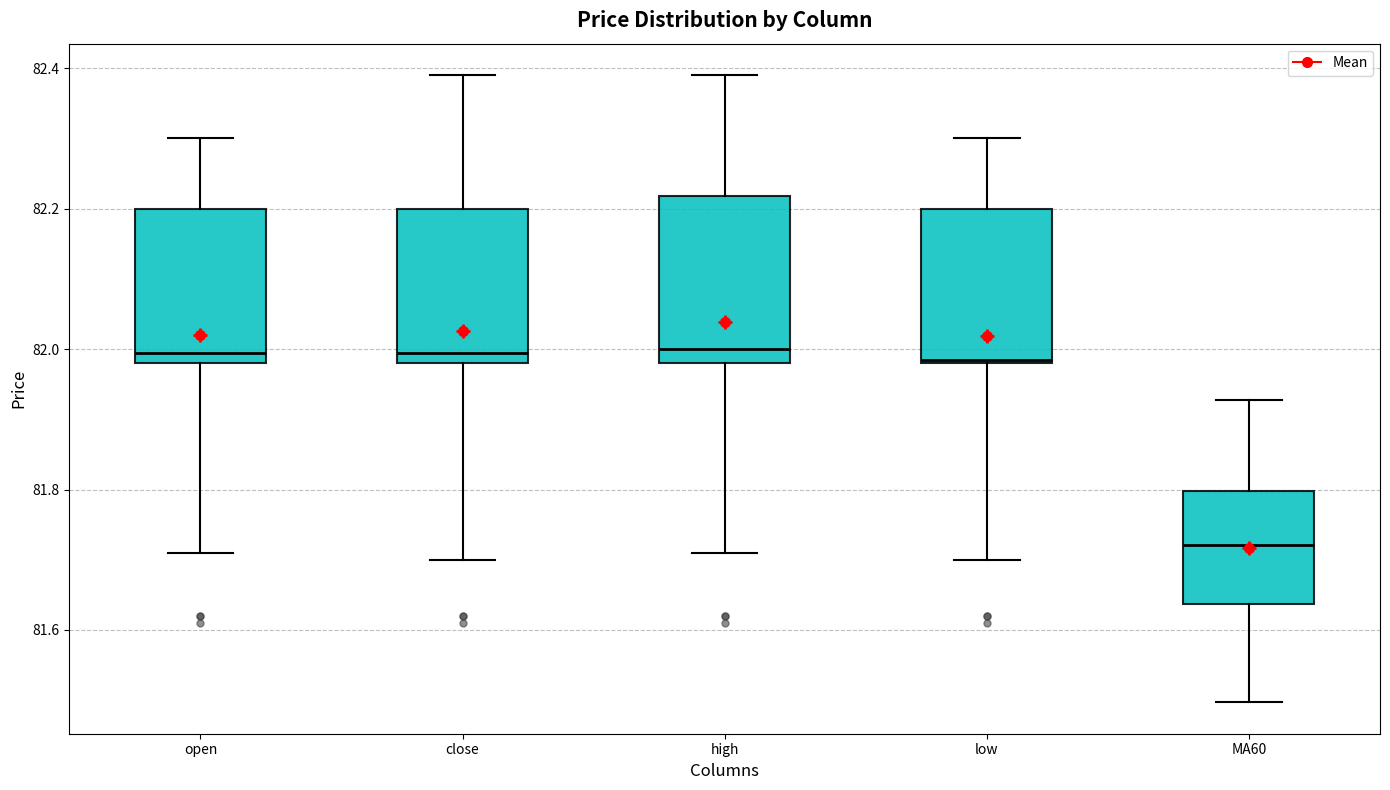

Reading left to right, read every box against the y-axis: the position of its median line, the range the box covers, and the ends of its whiskers. The values are not printed on the chart, so give them approximately, as read against the axis.

open: median 82.00, box 81.98 to 82.20, whiskers 81.72 to 82.30
close: median 82.00, box 81.98 to 82.20, whiskers 81.70 to 82.40
high: median 82.00, box 81.98 to 82.22, whiskers 81.72 to 82.40
low: median 81.98, box 81.98 to 82.20, whiskers 81.70 to 82.30
MA60: median 81.72, box 81.64 to 81.80, whiskers 81.50 to 81.92